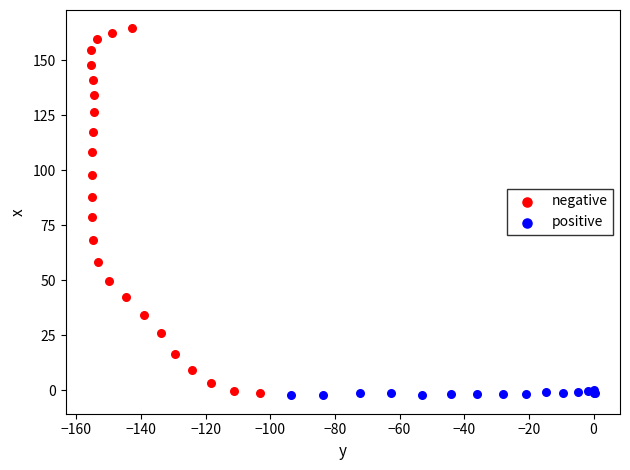

Which series has the largest Y range (max minus min)?

negative